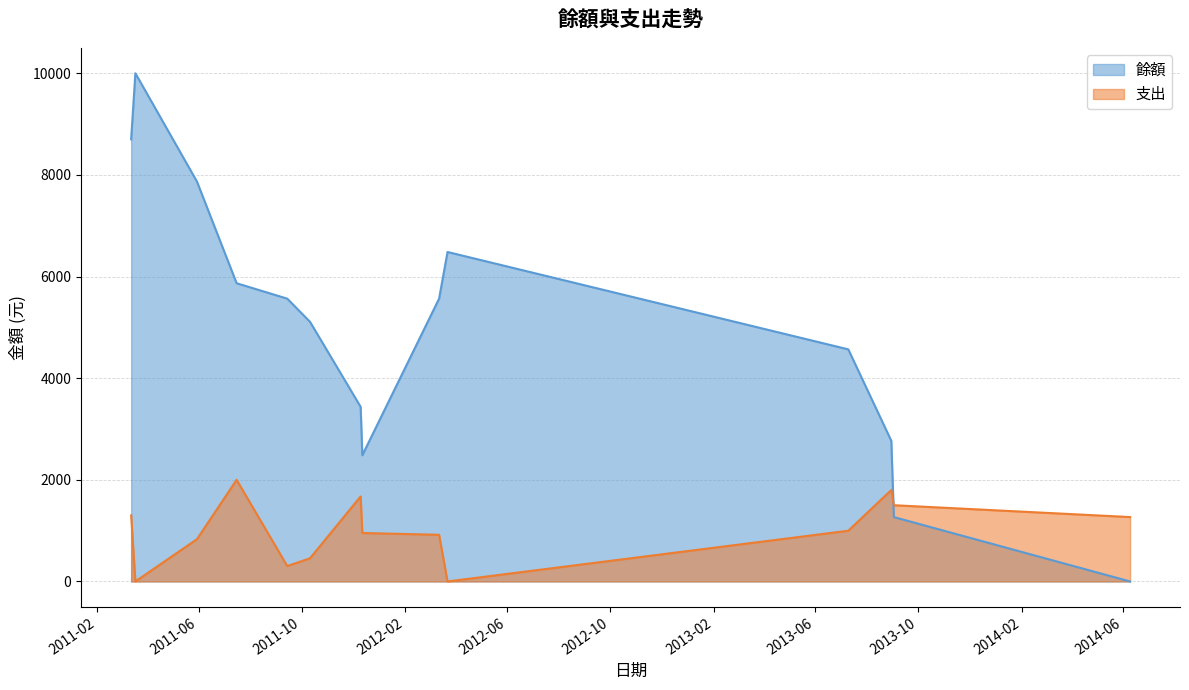

In 餘額, how many points are lower than both neighbors (excluding endpoints)?

1